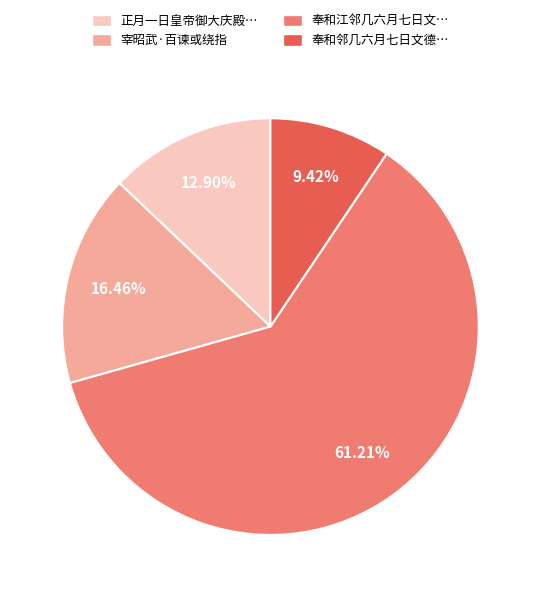

Does any single category account for the majority?

Yes